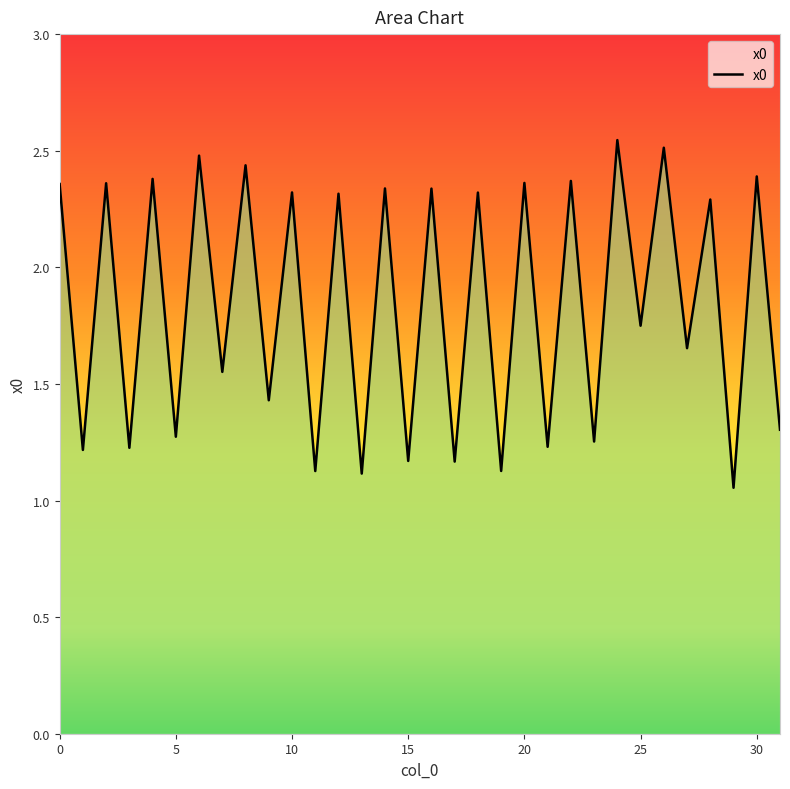

Is this an area chart (filled region under the line)?

Yes